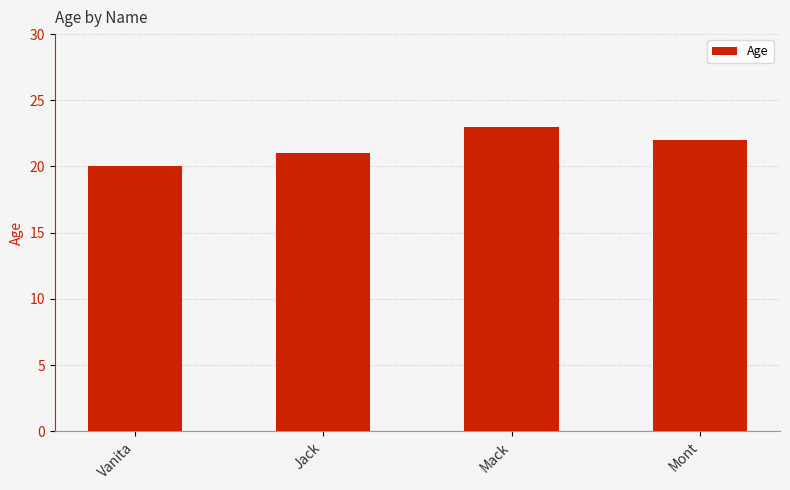

Reading left to right, list all the values displayed in this chart.

Vanita=20	Jack=21	Mack=23	Mont=22